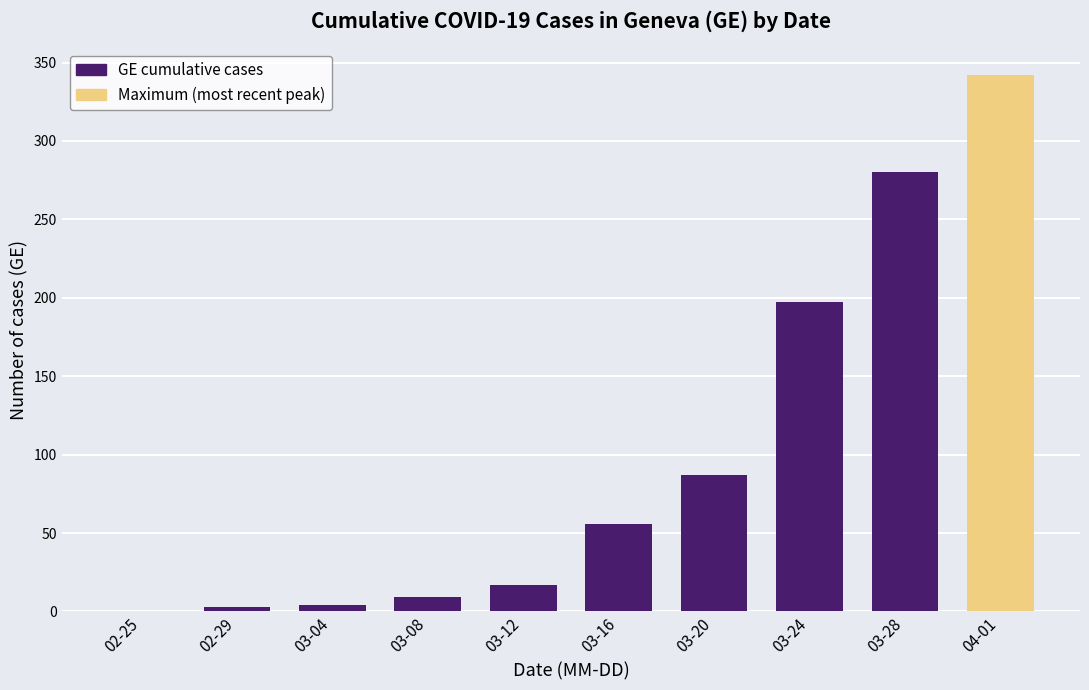

What is the sum of all values?

995